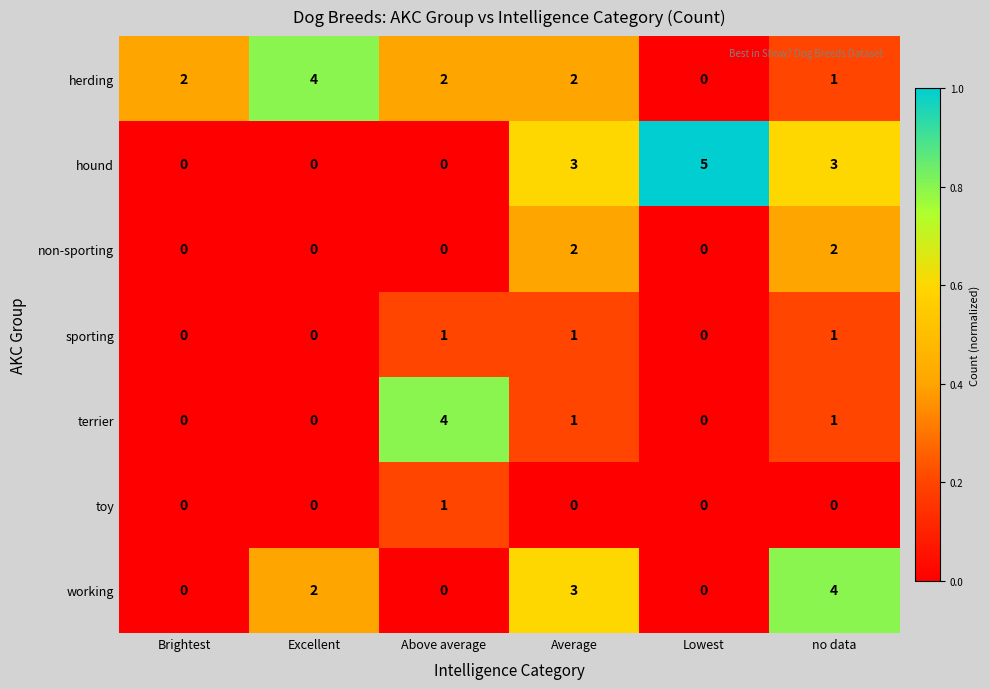

Which series has the largest range (max minus min)?

hound